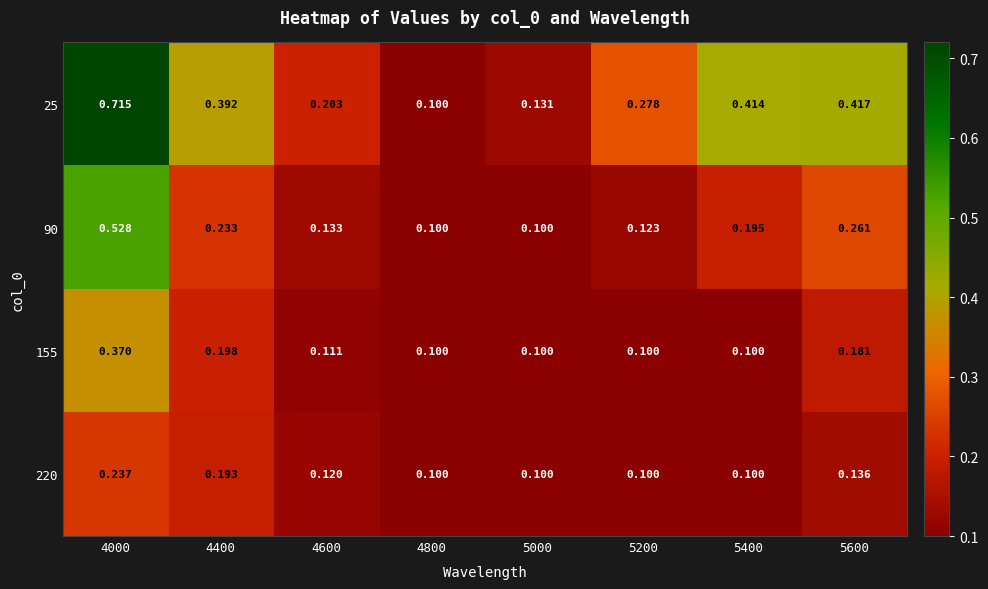

Is the value of 155 at 4800 greater than the value of 25 at 5200?

No